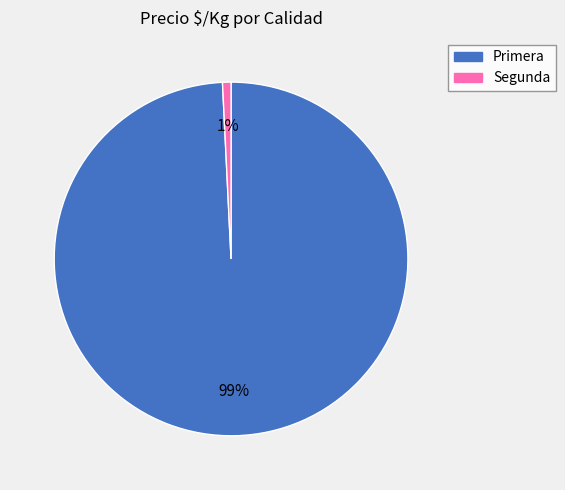

Between Primera and Segunda, which is larger?

Primera